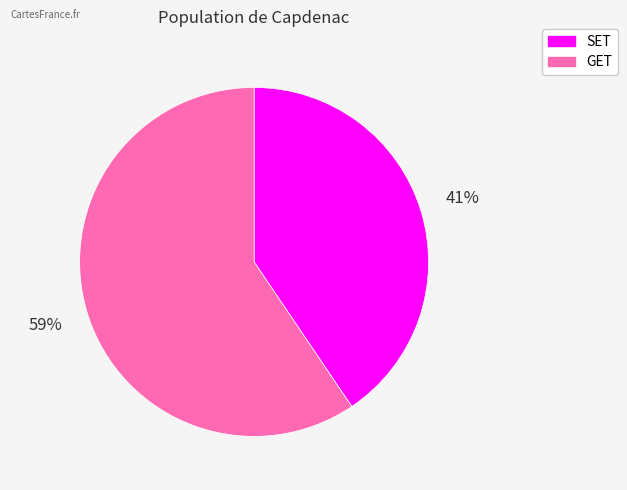

To the nearest percent, what portion does SET represent?

41%